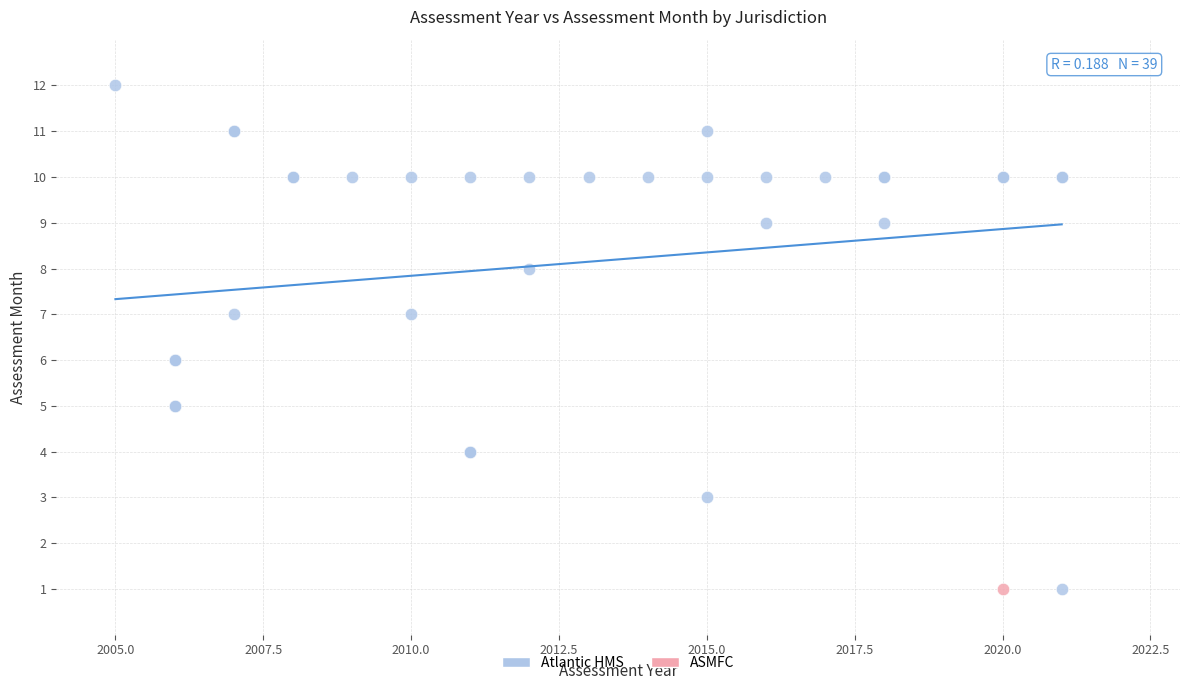

What are all the series names shown in the legend?

Atlantic HMS, ASMFC